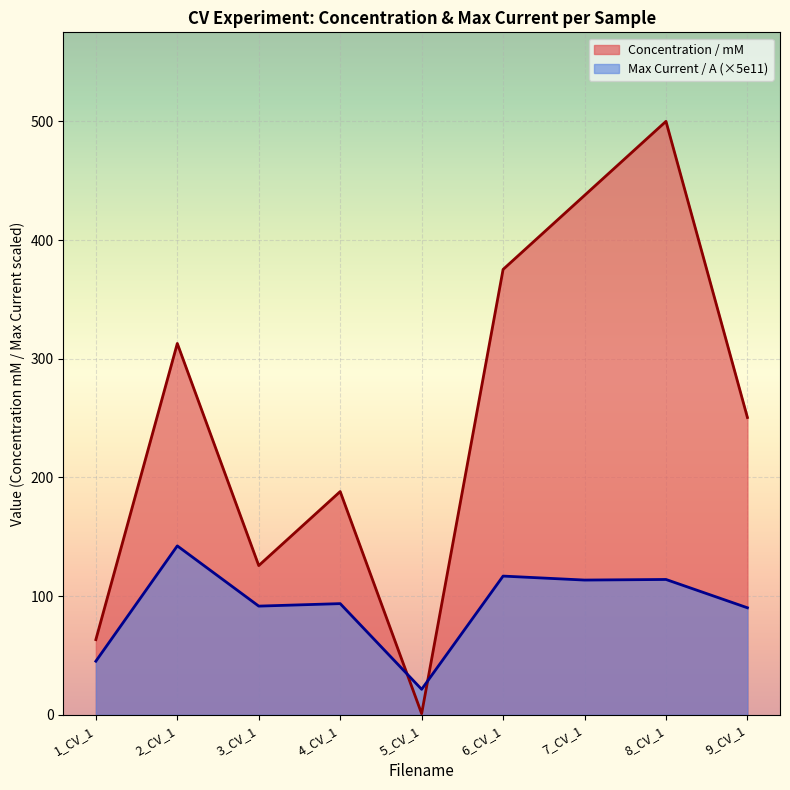

Rank the series at 8_CV_1 from lowest to highest value.

Max Current / A (×5e11), Concentration / mM